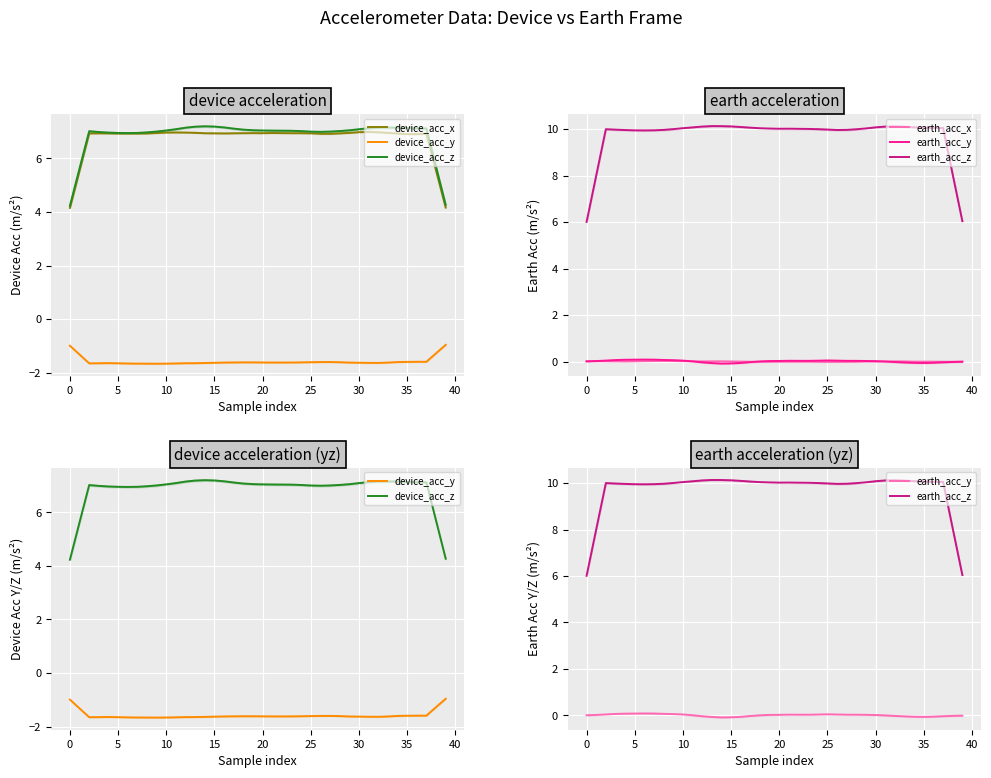

Which series has the largest total across all categories?

earth_acc_z